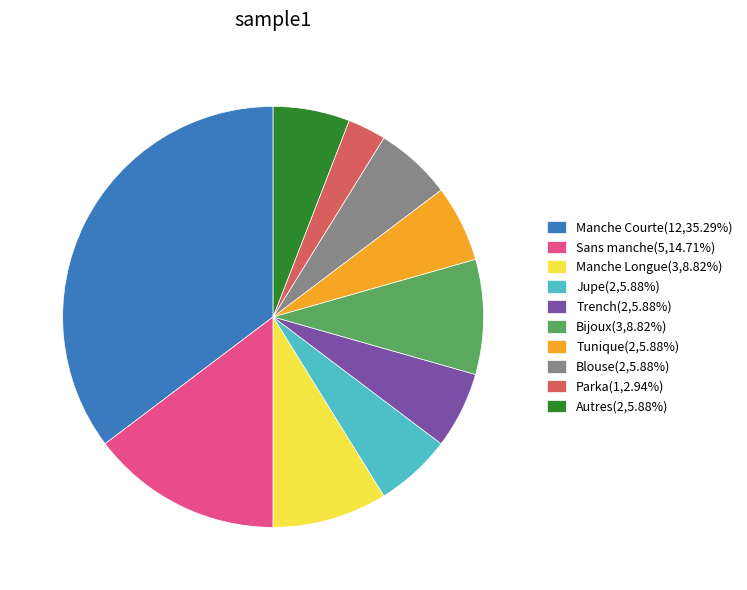

Is there a majority slice in this chart?

No